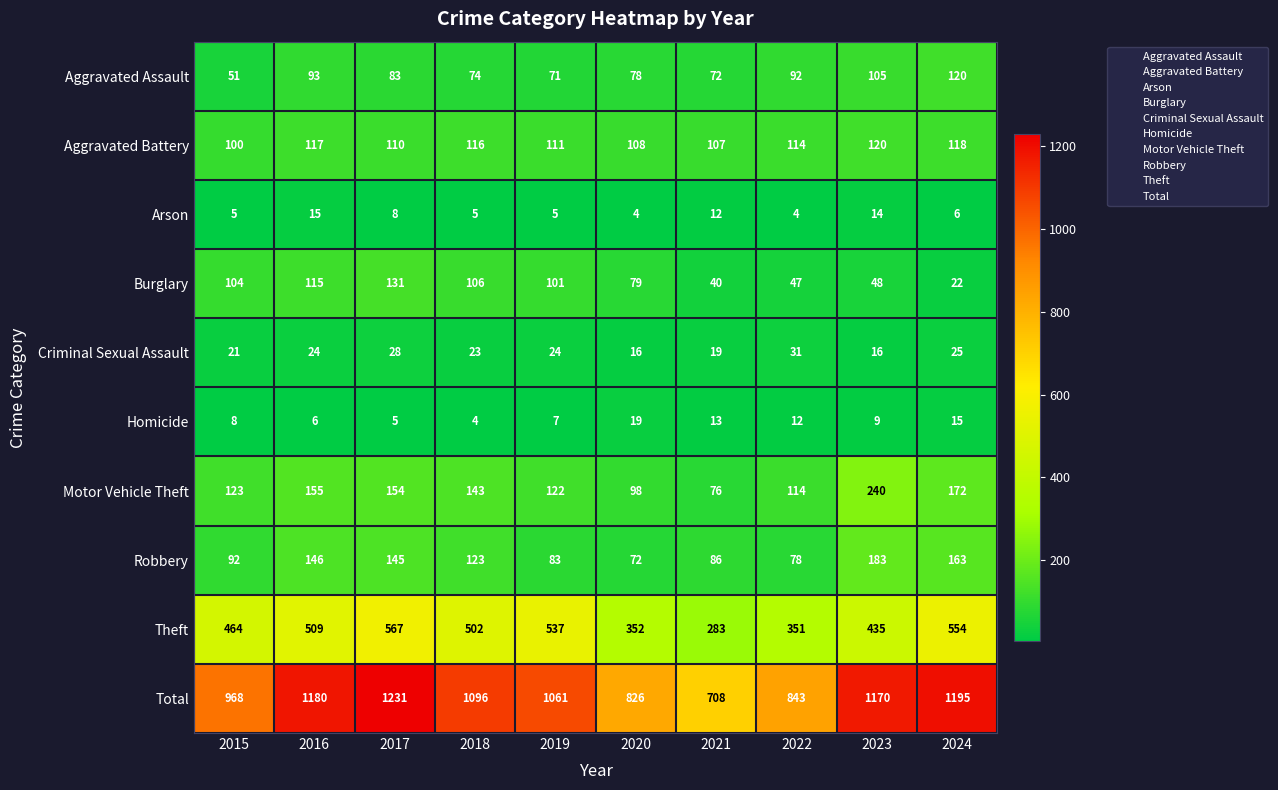

How many values in the Motor Vehicle Theft series are below 143?

5